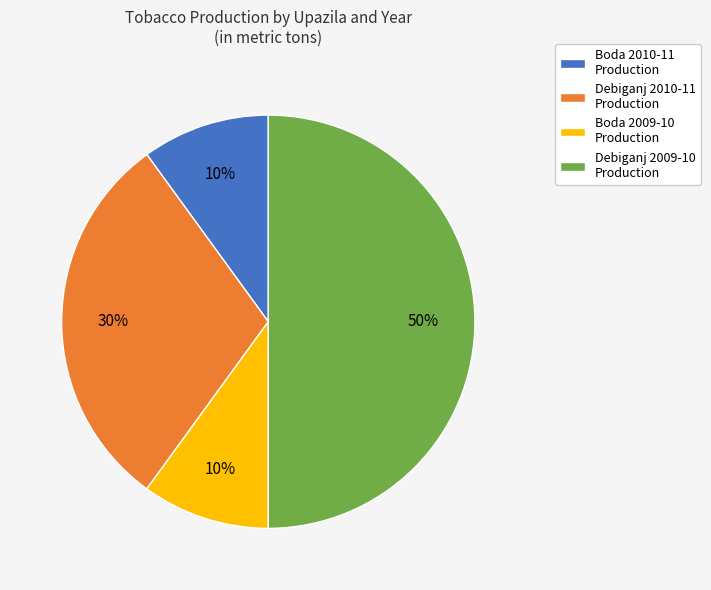

What percentage is the Boda 2009-10 Production slice, to the nearest percent?

10%